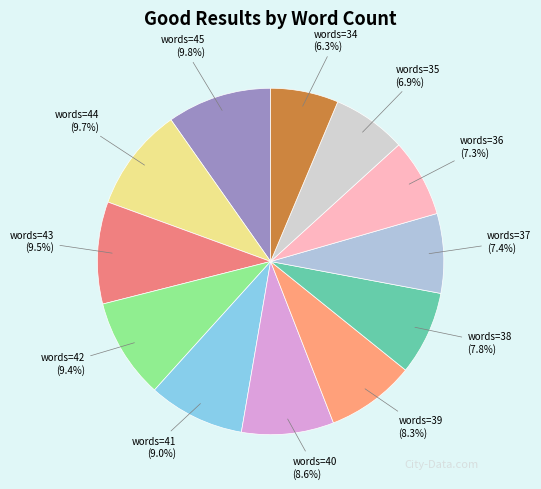

The words=44 slice represents 10% of the pie. True or false?

True